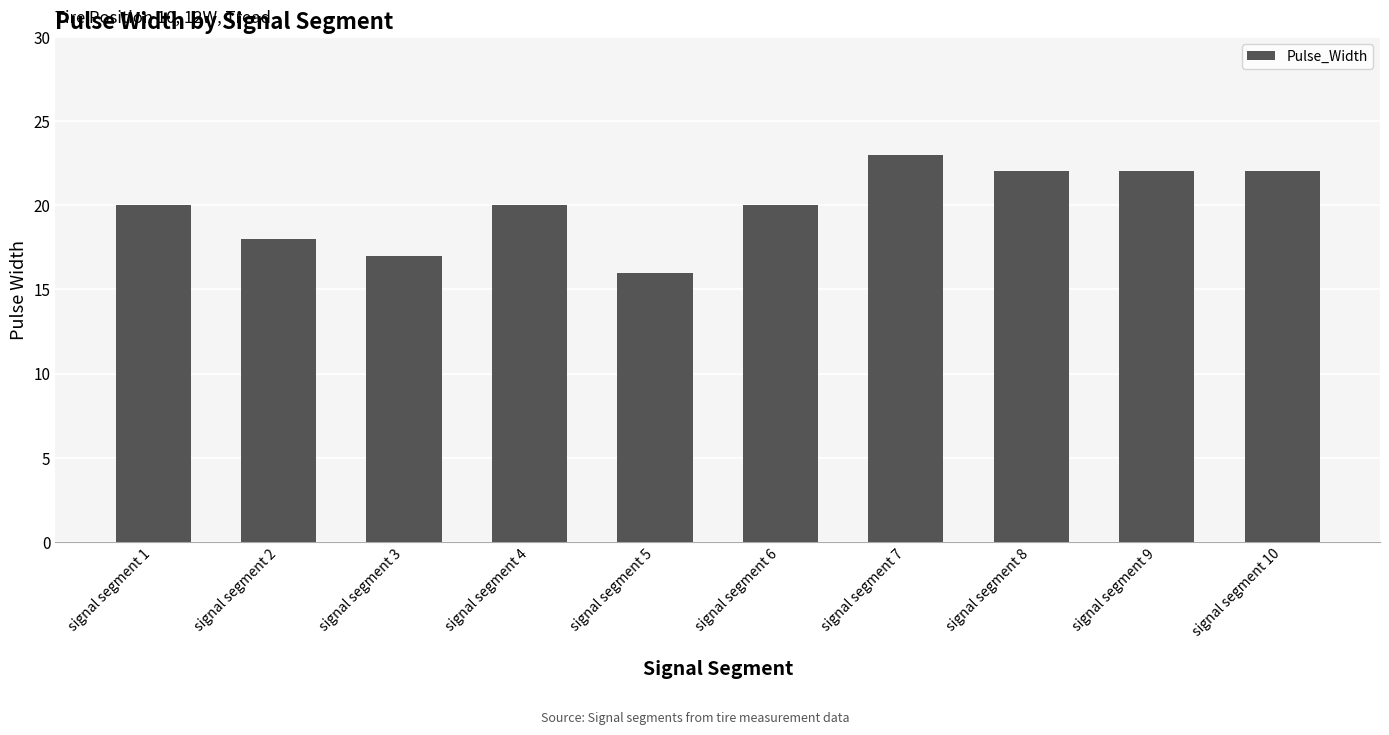

Which category has the lowest value across all series?

signal segment 5